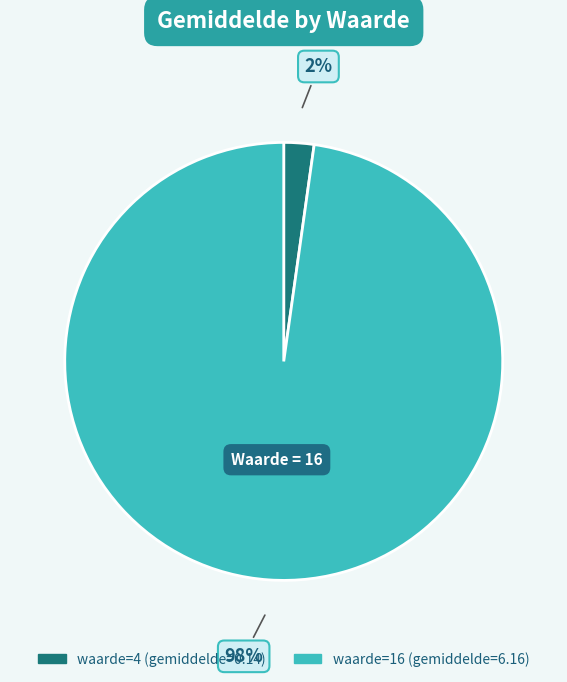

How many slices are in this pie chart?

2